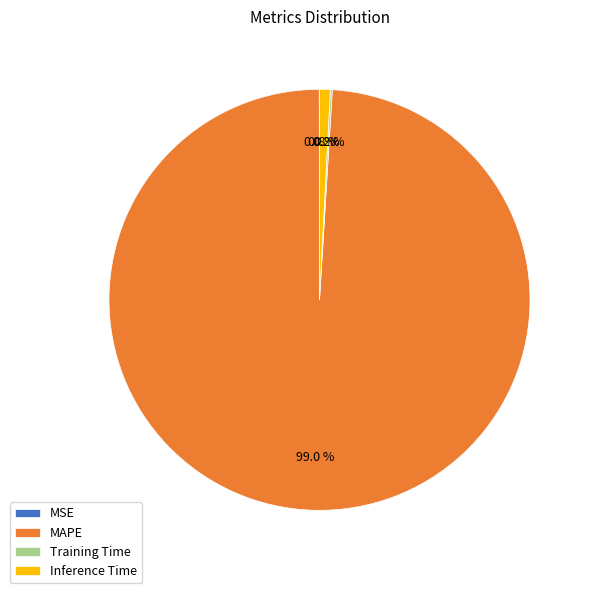

Is there any slice that represents more than half of the pie?

Yes